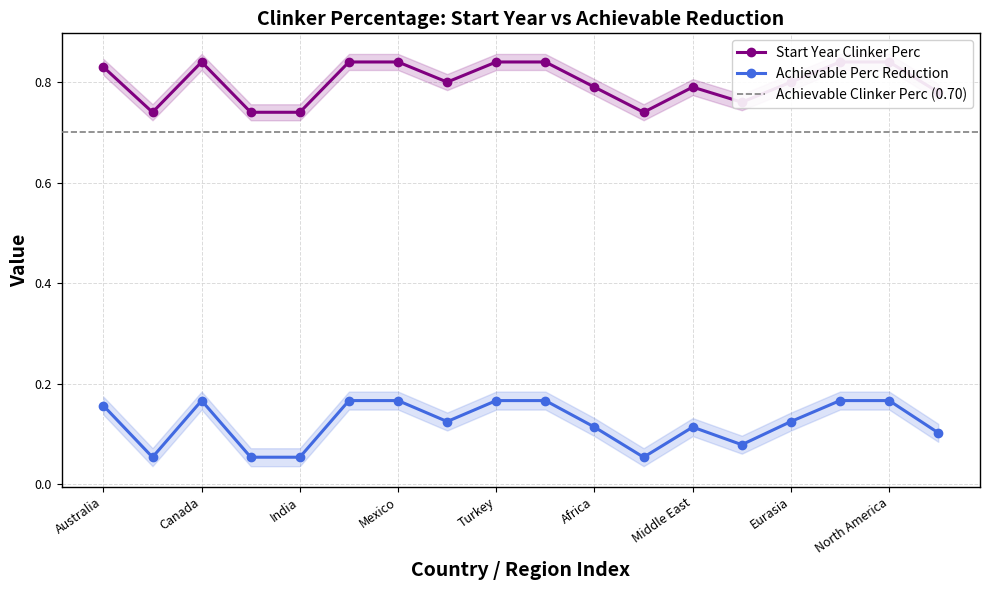

Rank the series by their average value, from lowest to highest.

Achievable Perc Reduction, Start Year Clinker Perc